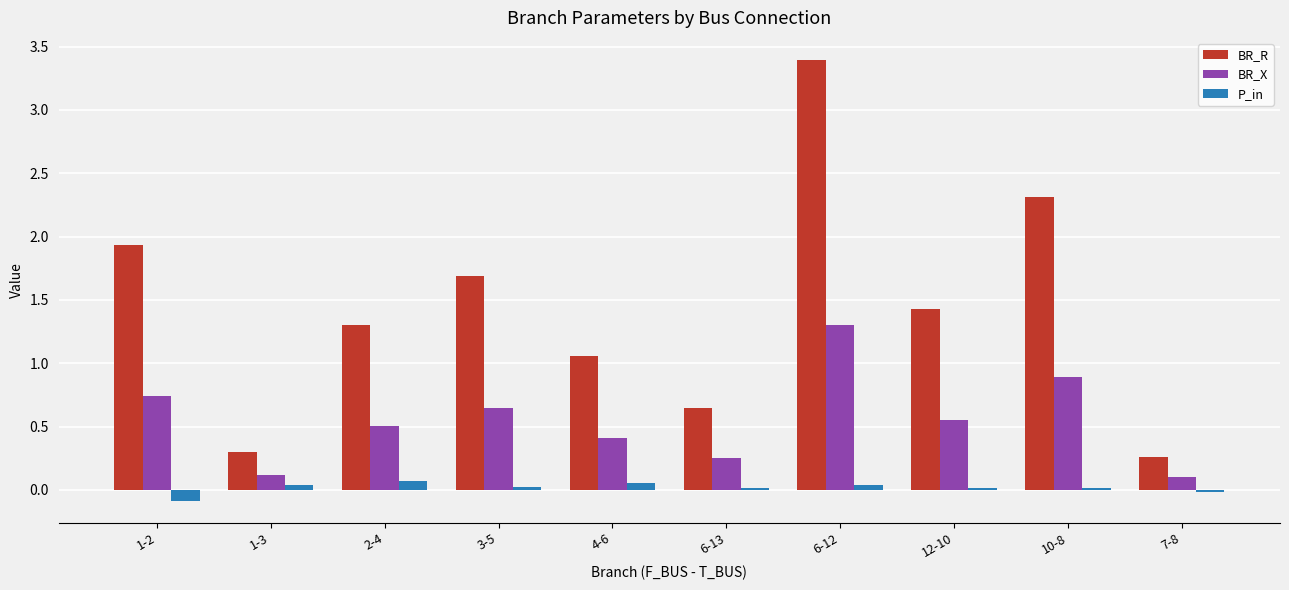

Does the chart contain stacked bars?

No